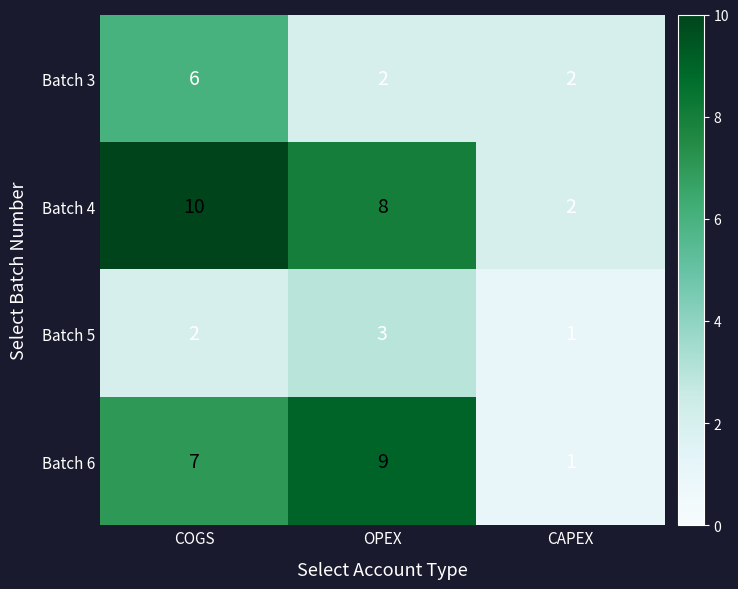

True or false: Batch 6 has a value of 2 at CAPEX.

False